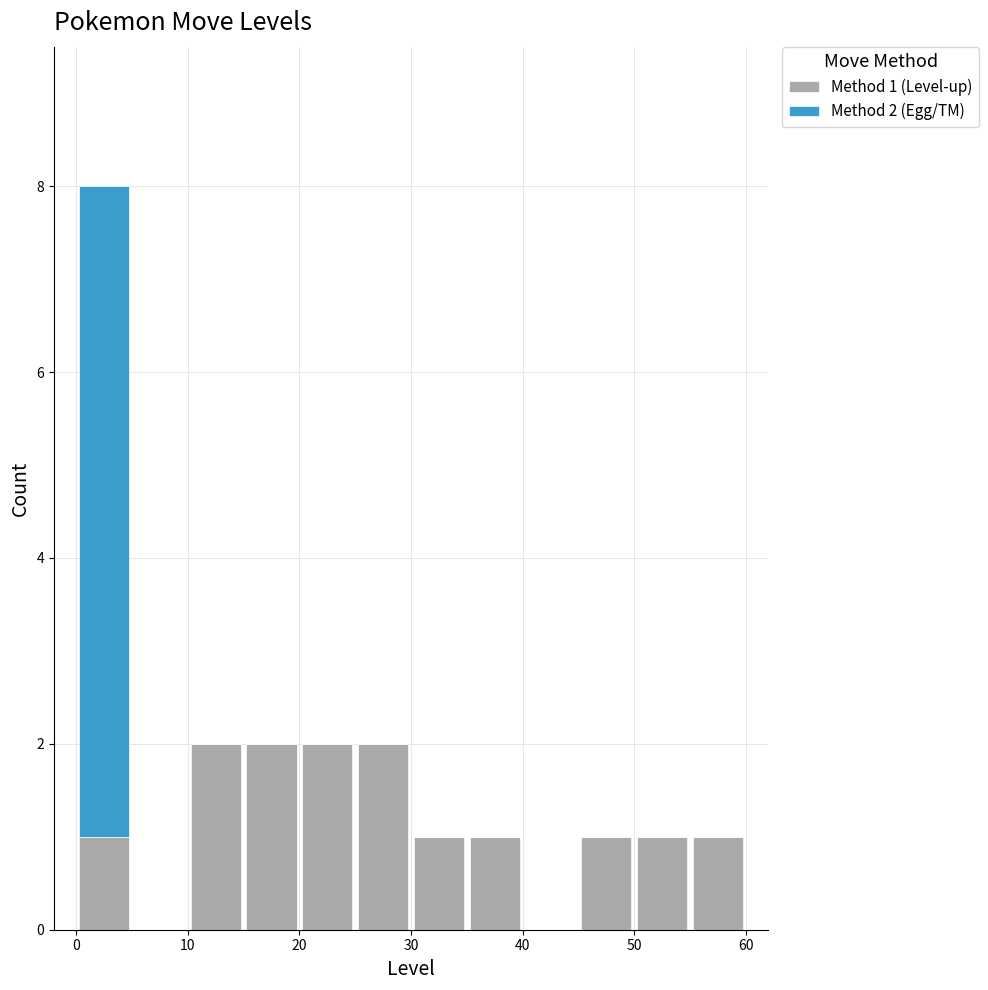

Which range on the x-axis has the tallest stacked bar (by total height)?

0 to 5